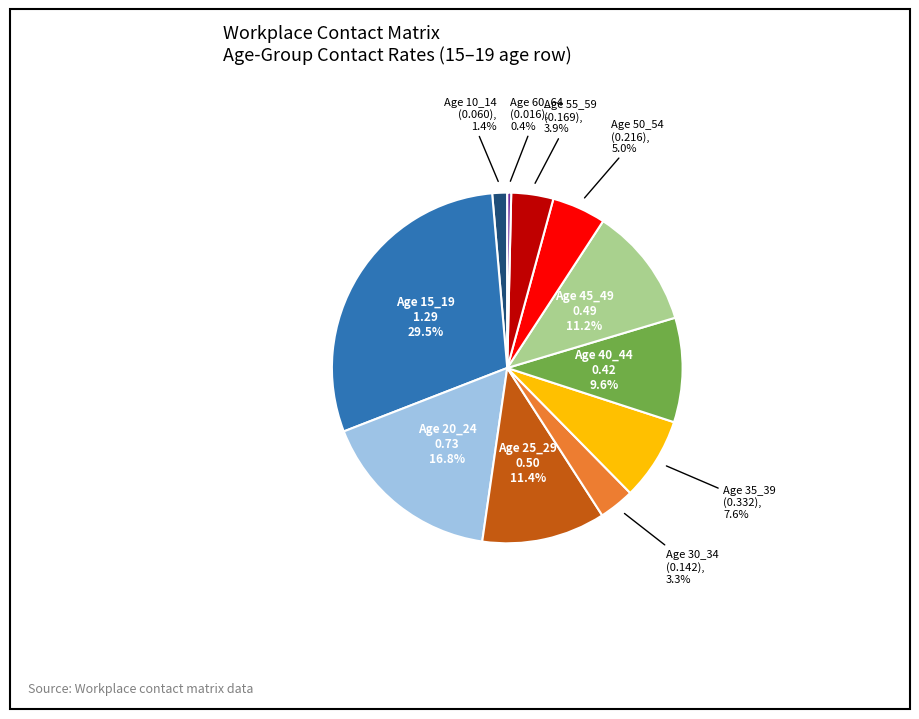

Is there a majority slice in this chart?

No